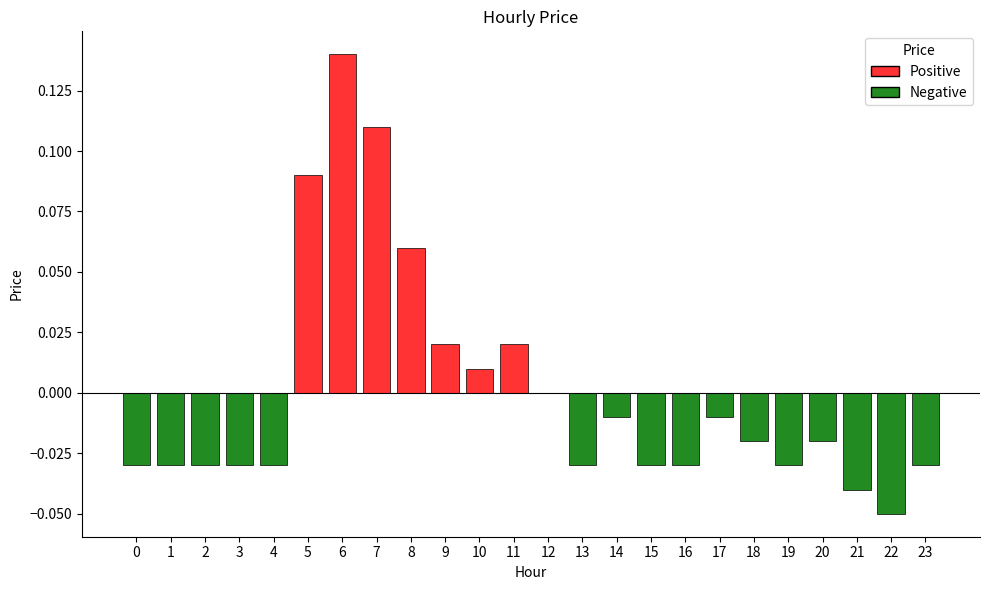

Where does the data first go above 0?

5